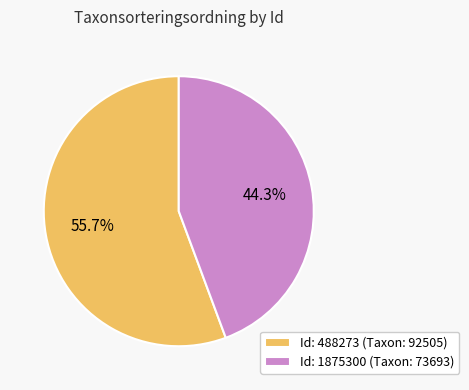

How much of the chart is everything except Id: 488273 (Taxon: 92505)?

44.3%